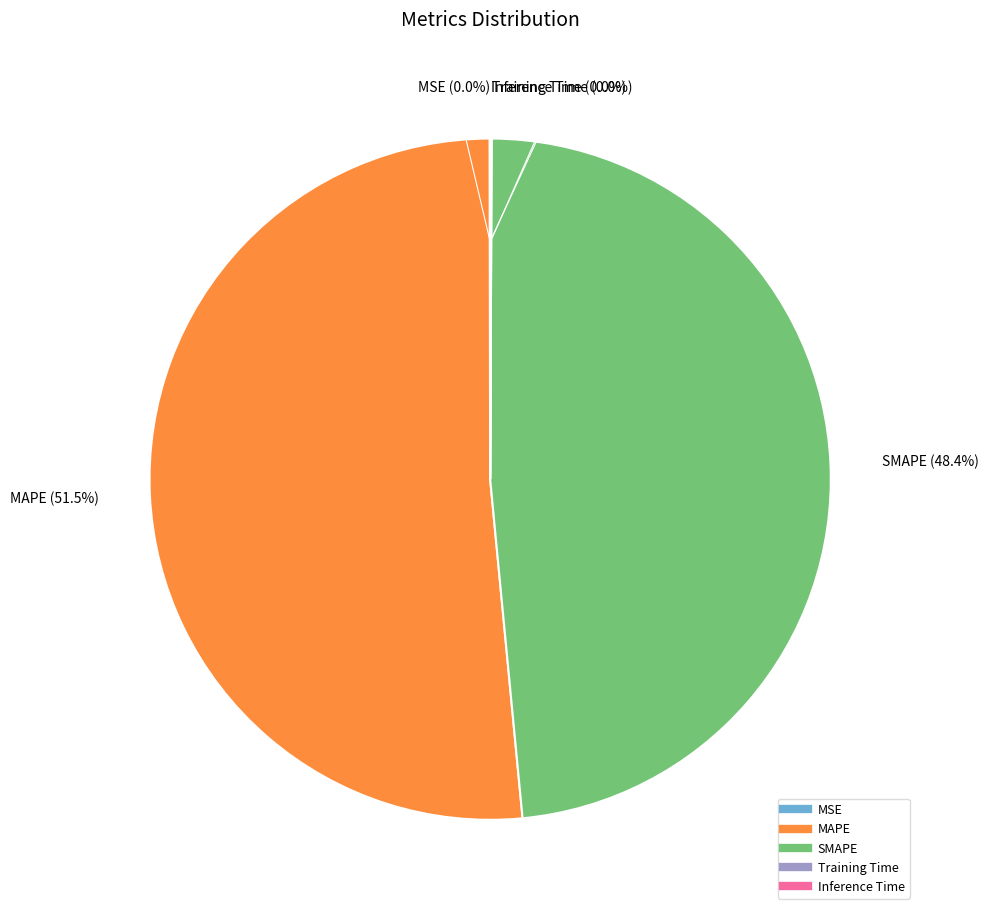

Does any single category account for the majority?

Yes